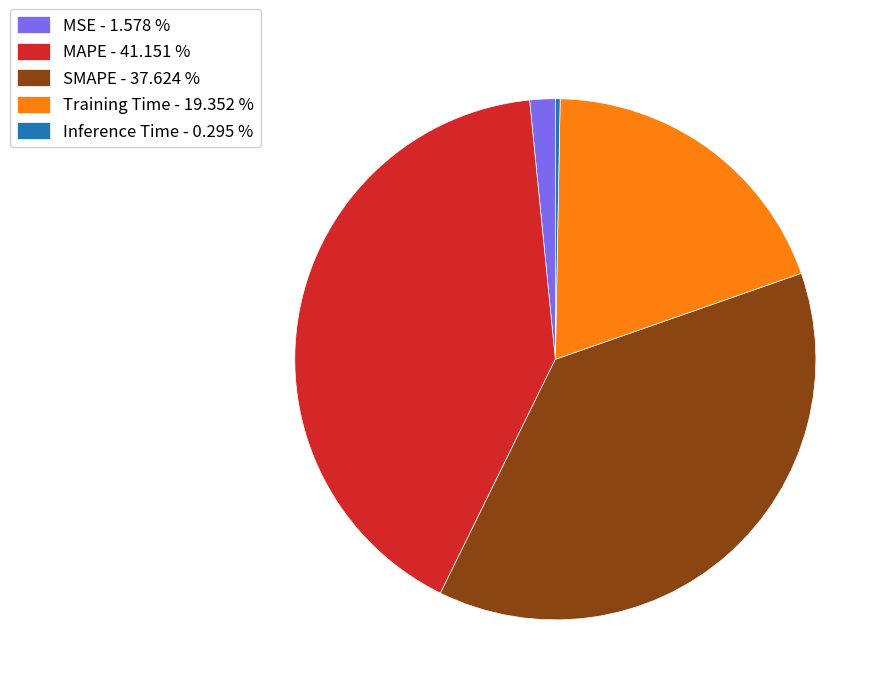

Combined, do MAPE - 41.151 % and MSE - 1.578 % account for over 50%?

No